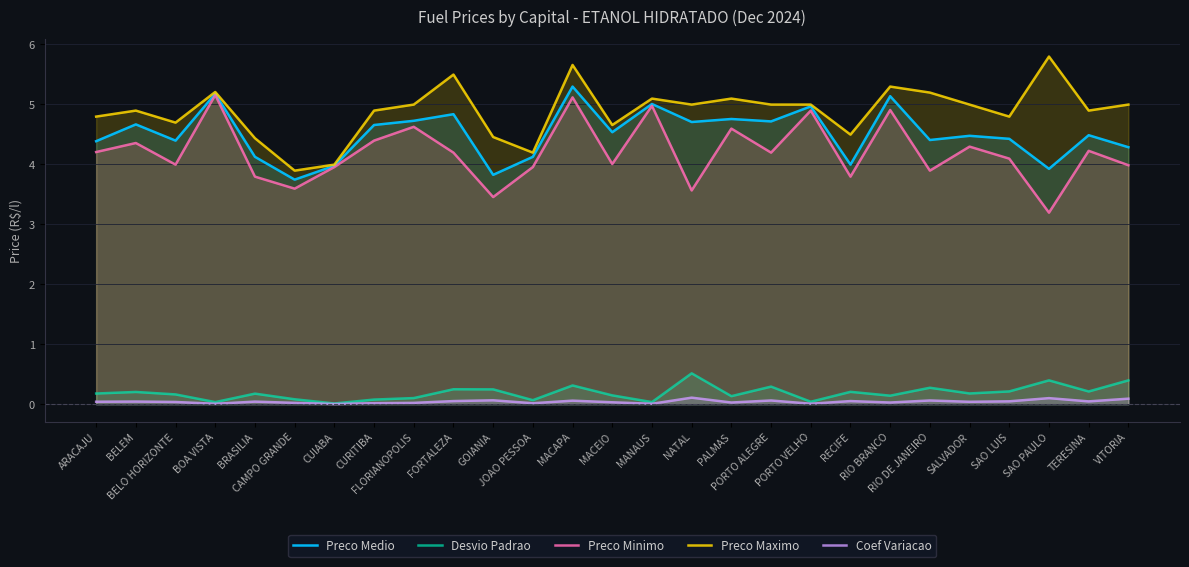

Where does the Preco Minimo series first go above 4?

ARACAJU